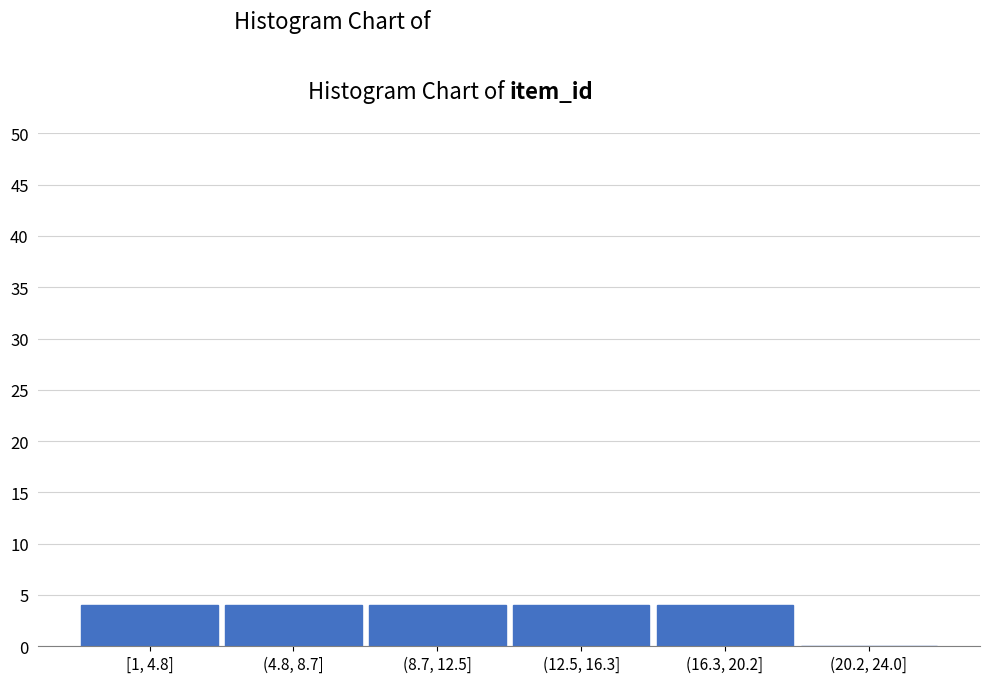

Reading left to right, list all the values displayed in this chart.

[1, 4.8]=4	(4.8, 8.7]=4	(8.7, 12.5]=4	(12.5, 16.3]=4	(16.3, 20.2]=4	(20.2, 24.0]=0